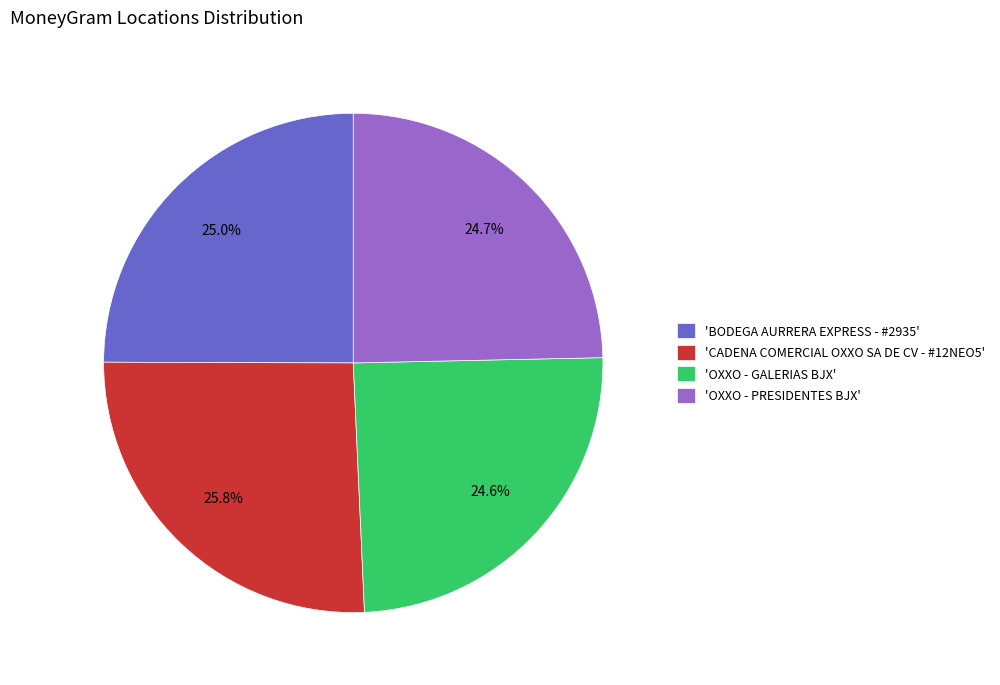

Does any single category account for the majority?

No